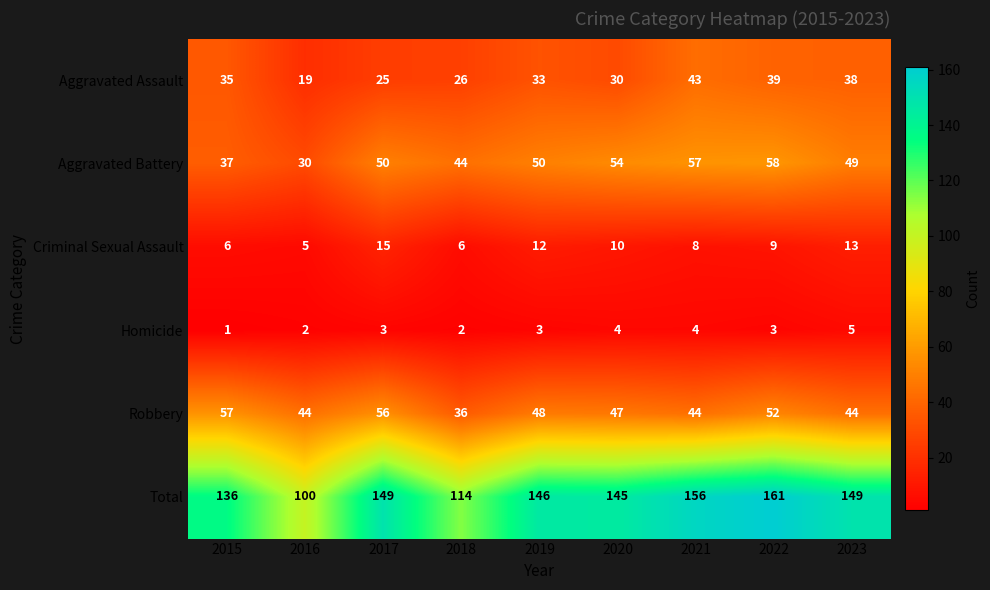

What is the difference between the maximum and second lowest values in the Criminal Sexual Assault series?

9